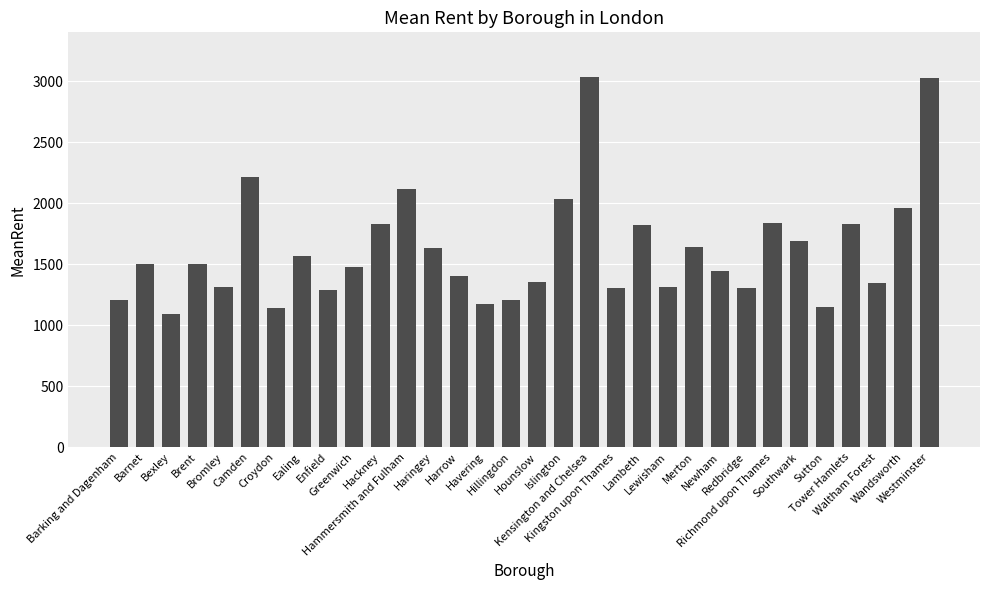

What is the difference between the second highest and minimum values?

1933